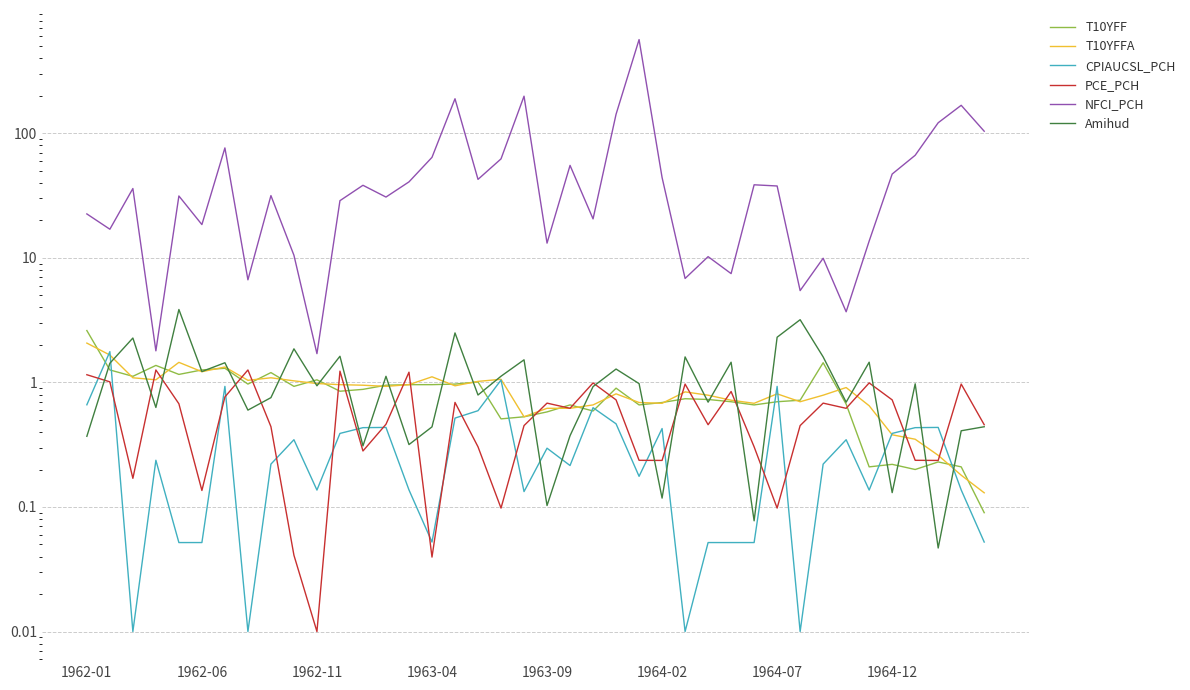

Which has a higher value, 31 or 28?

31